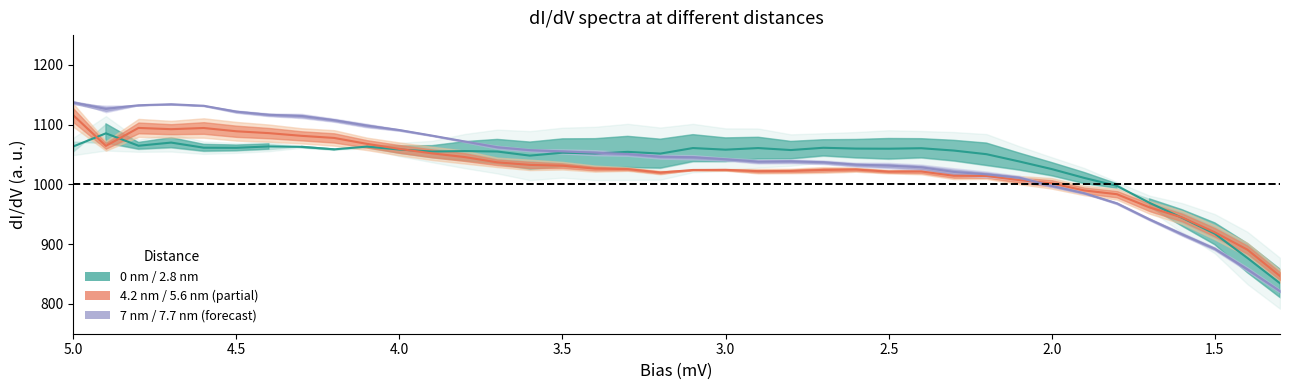

Is this an area chart (filled region under the line)?

No